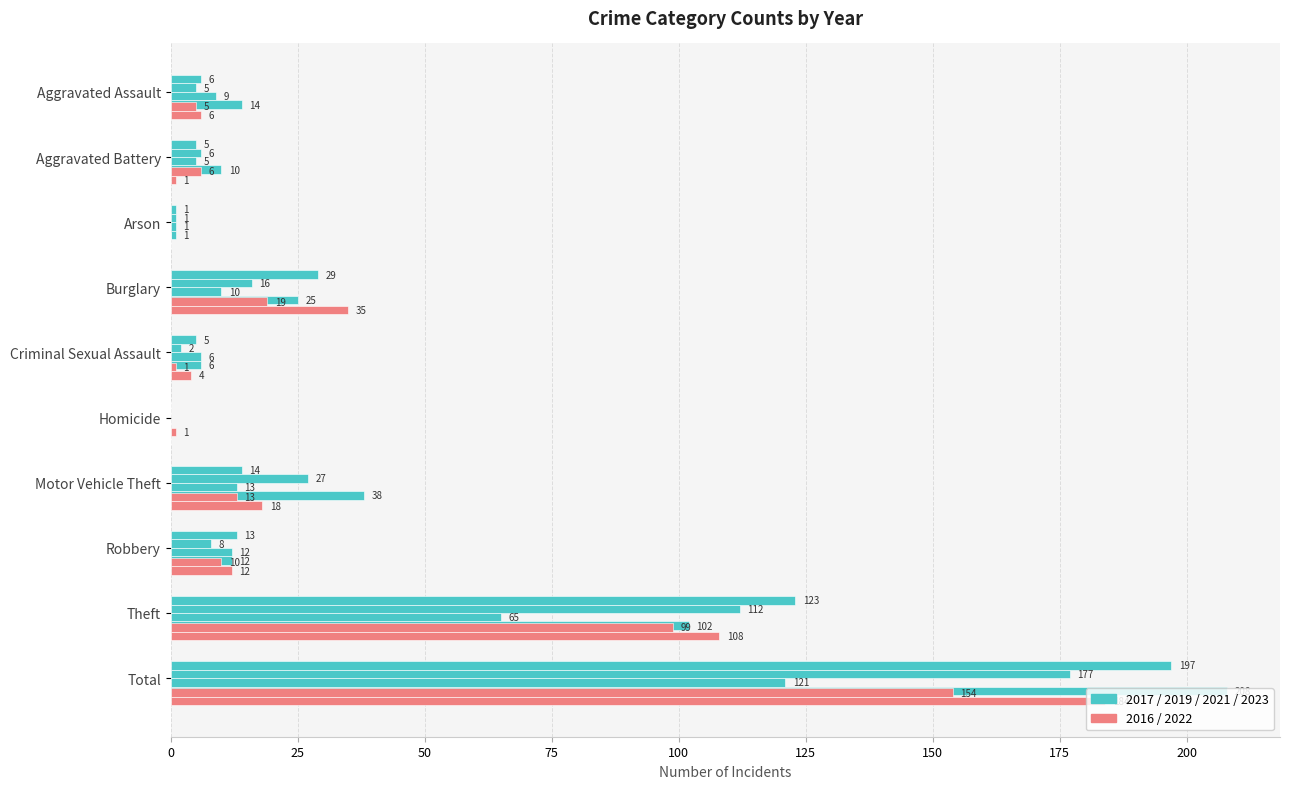

At Burglary, list the series in order from smallest to largest.

2022 (pink), 2017 (teal)